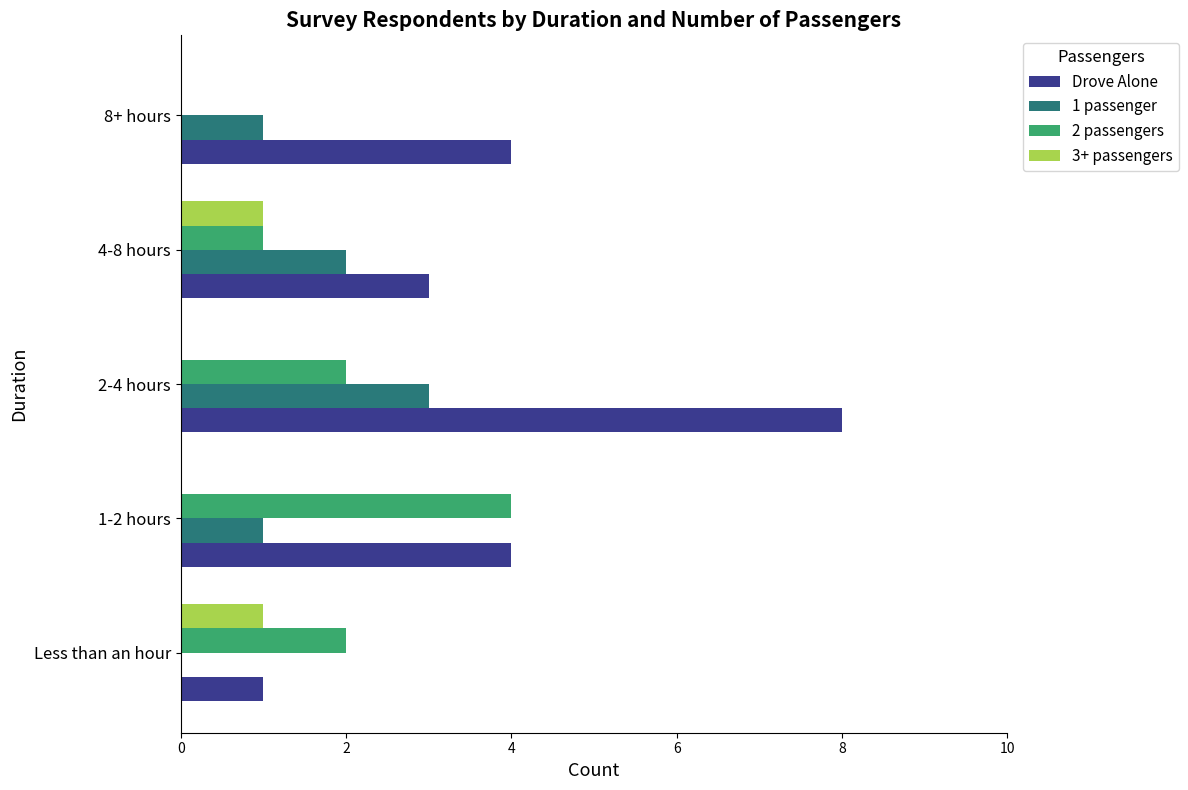

Is the value of 3+ passengers at 8+ hours greater than the value of 2 passengers at 2-4 hours?

No